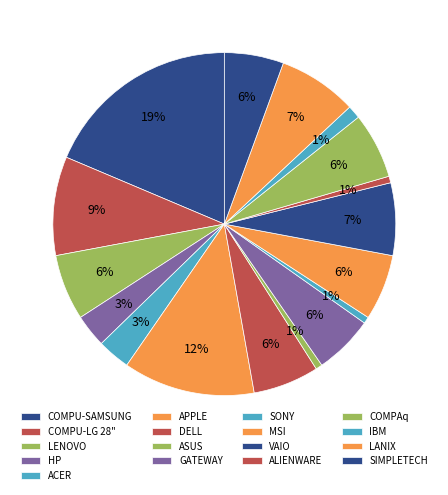

The LENOVO slice represents 1% of the pie. True or false?

False